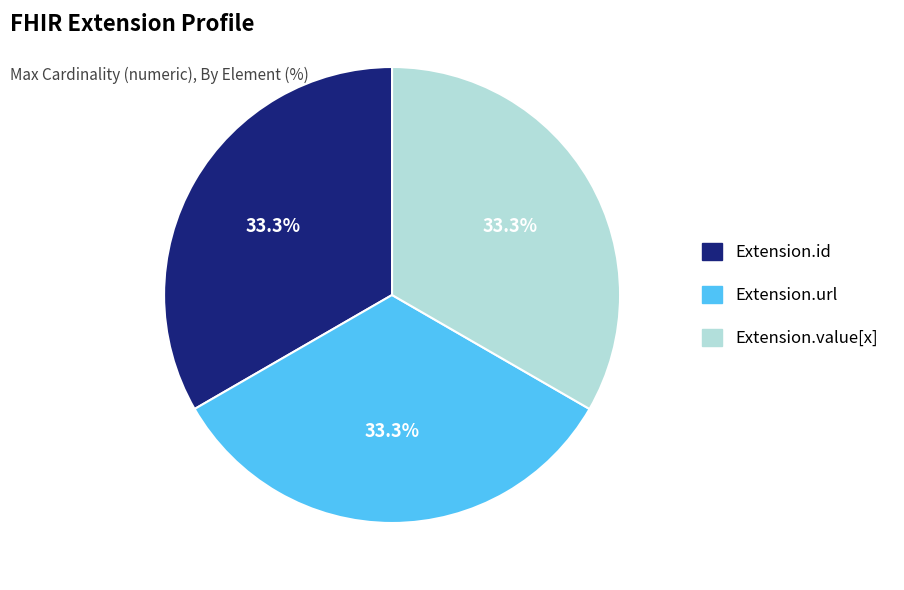

How many slices are in this pie chart?

3